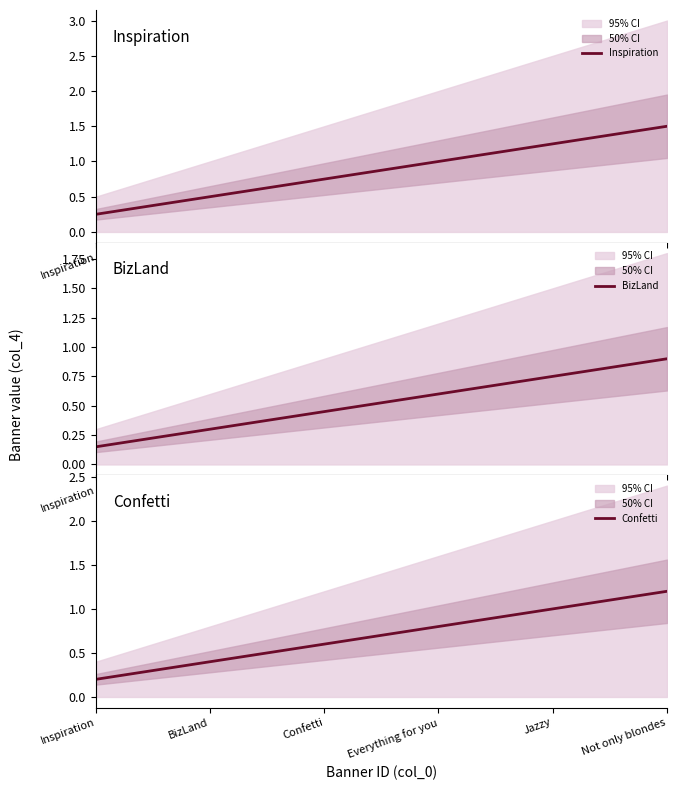

What is the highest value of the BizLand series?

0.9